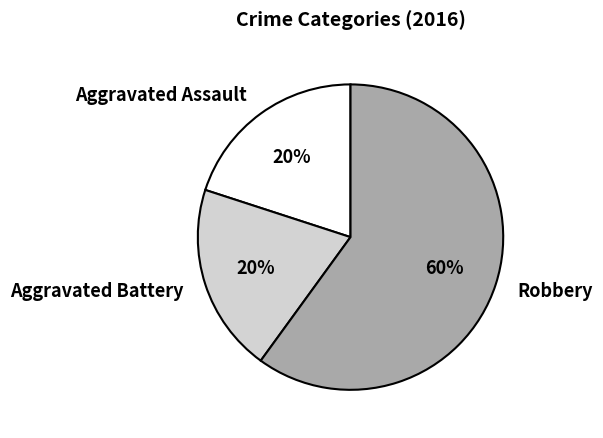

Is the sum of Aggravated Assault and Robbery greater than half?

Yes